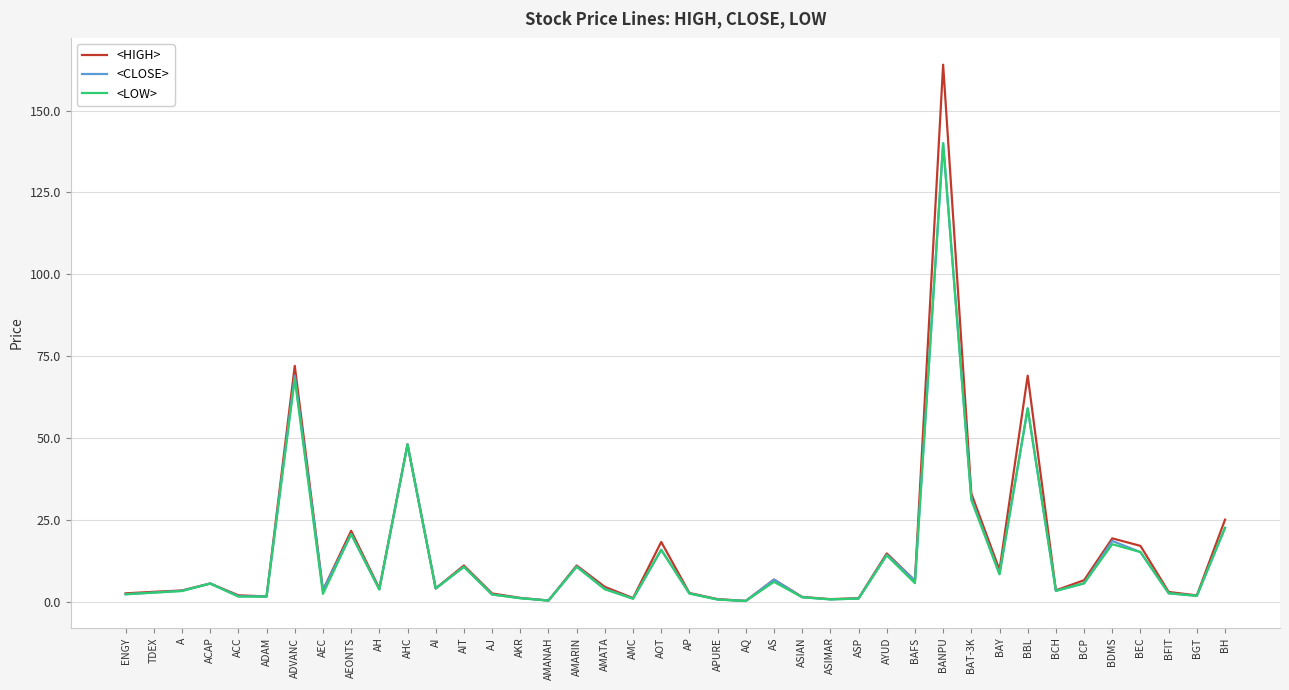

What position from the right is BCP?

6